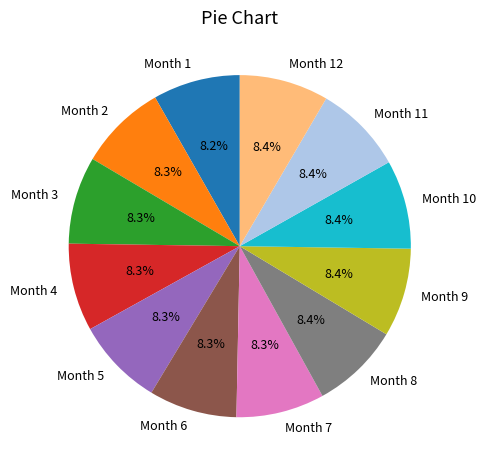

How many segments does this pie chart have?

12